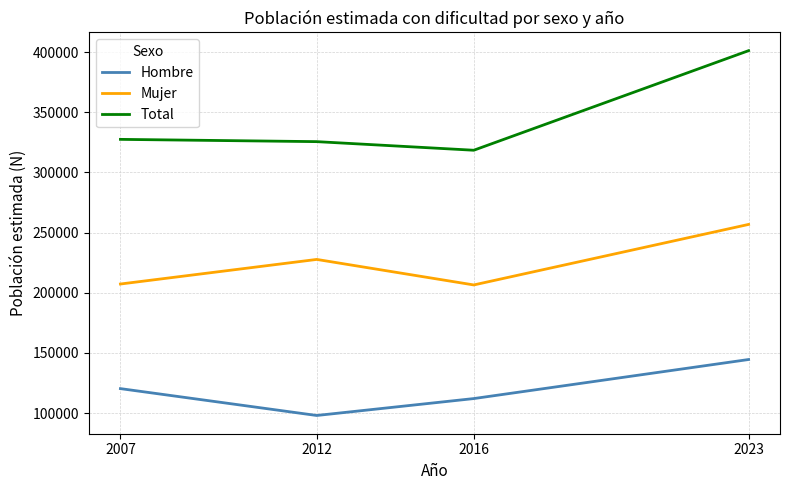

At how many categories does at least one series exceed 196183?

4